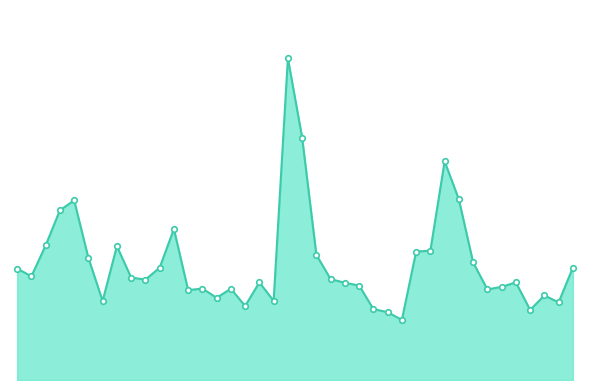

Rank the categories by value from highest to lowest.

2021-01-29, 2021-02-01, 2021-02-22, 2021-02-23, 2021-01-08, 2021-01-07, 2021-01-19, 2021-01-06, 2021-01-13, 2021-02-19, 2021-02-18, 2021-02-02, 2021-01-11, 2021-02-24, 2021-03-05, 2021-01-18, 2021-01-04, 2021-01-05, 2021-01-14, 2021-02-03, 2021-01-15, 2021-03-01, 2021-01-27, 2021-02-04, 2021-02-05, 2021-02-26, 2021-01-21, 2021-01-25, 2021-02-25, 2021-01-20, 2021-03-03, 2021-01-22, 2021-01-28, 2021-01-12, 2021-03-04, 2021-01-26, 2021-02-08, 2021-03-02, 2021-02-09, 2021-02-10